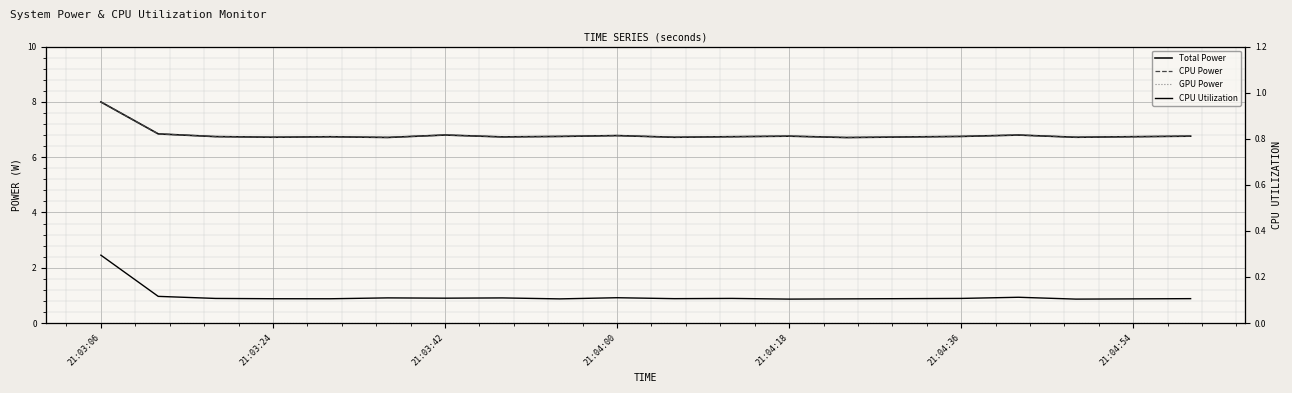

What is the total value across all series at 19?

13.6